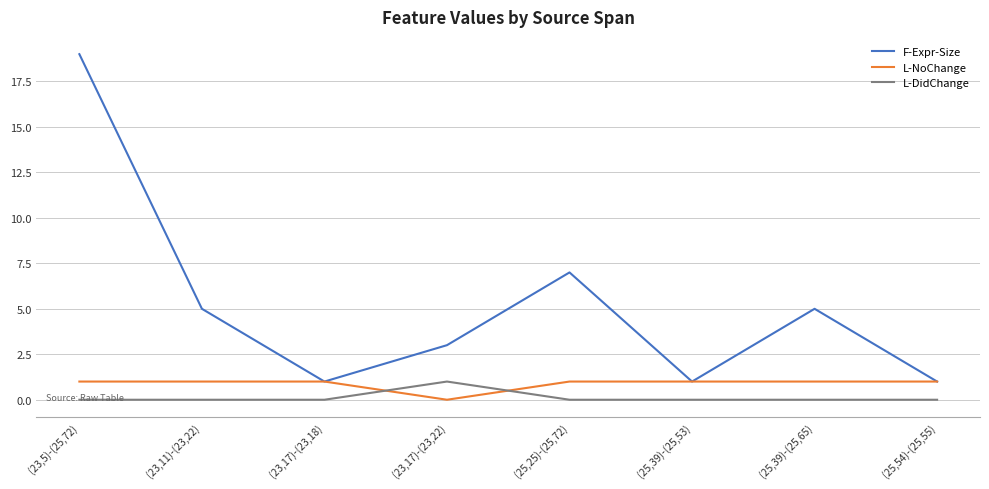

Where does the F-Expr-Size series first go above 5?

(23,5)-(25,72)